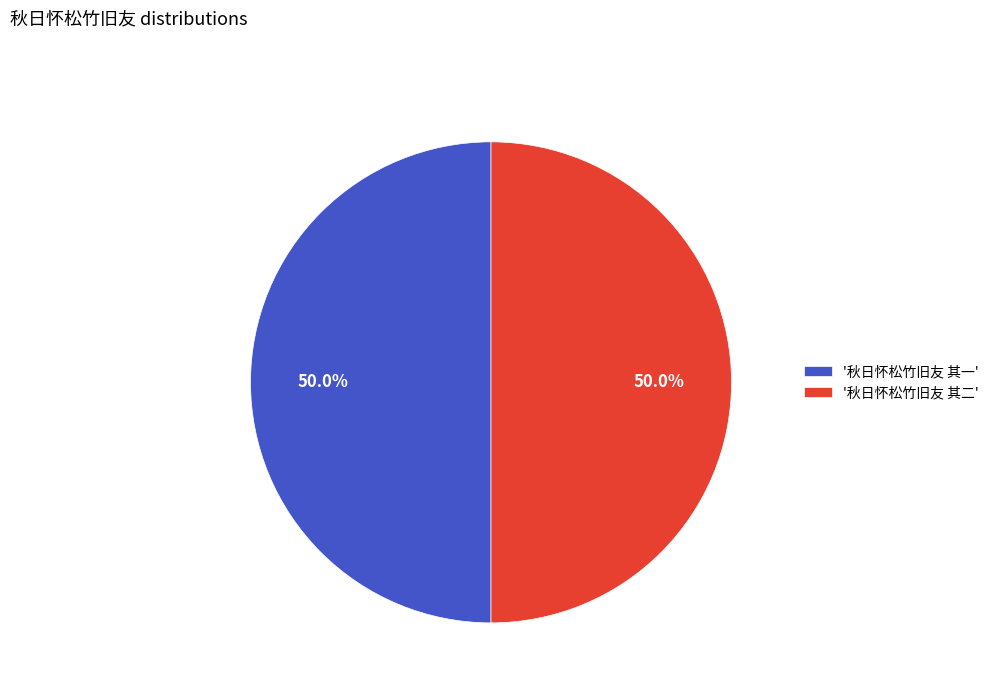

How many slices are in this pie chart?

2